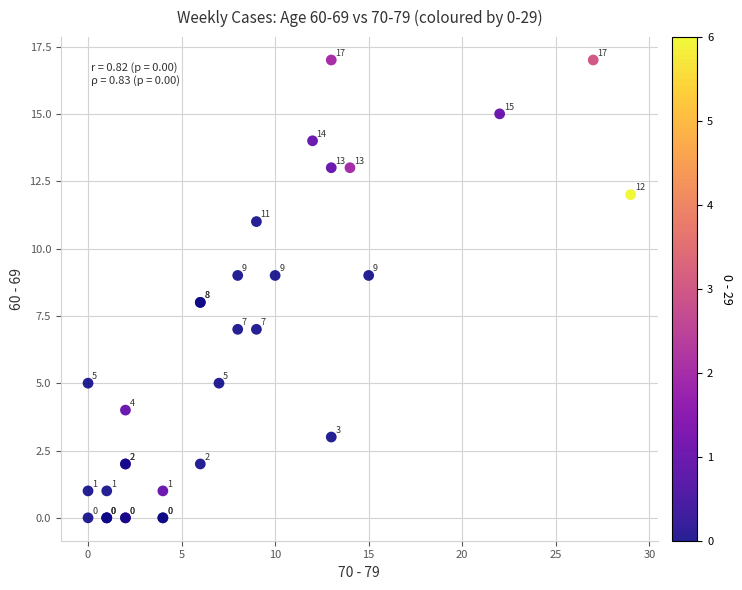

What Y value in the scatter plot is closest to 8?

8